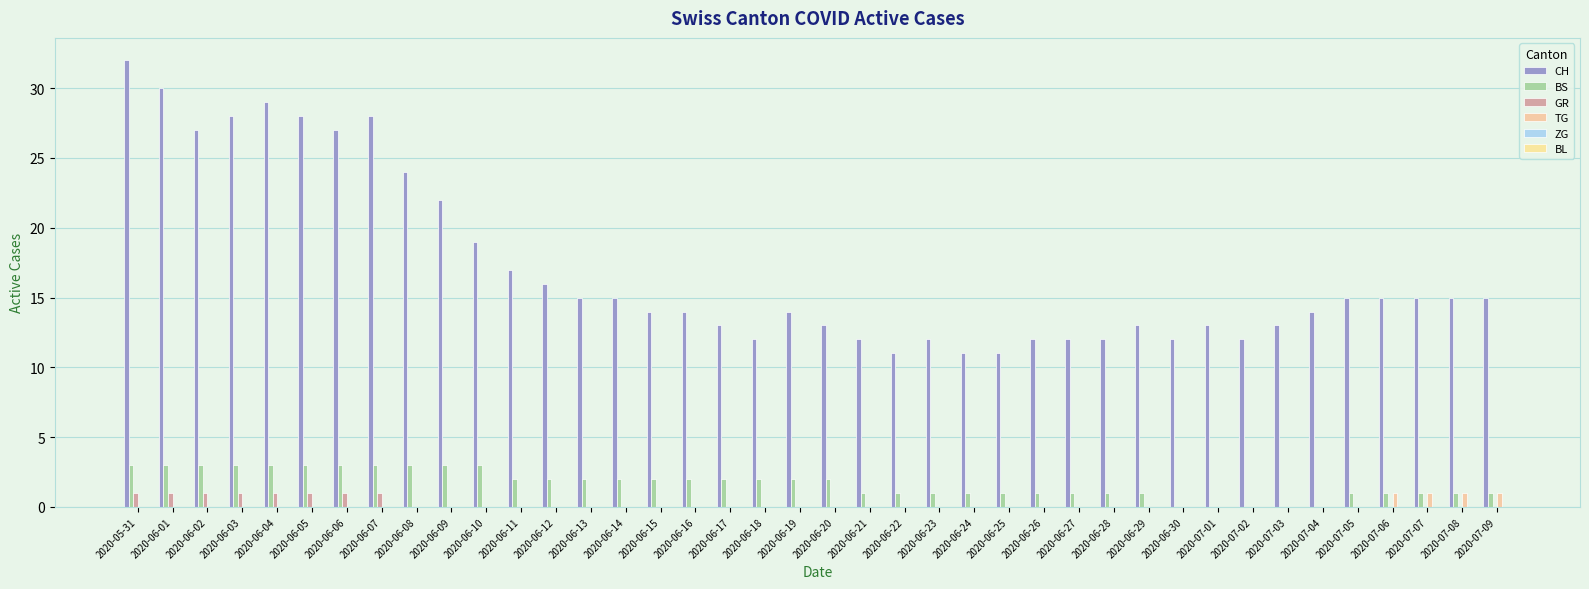

Which category has the lowest value across all series?

2020-06-30